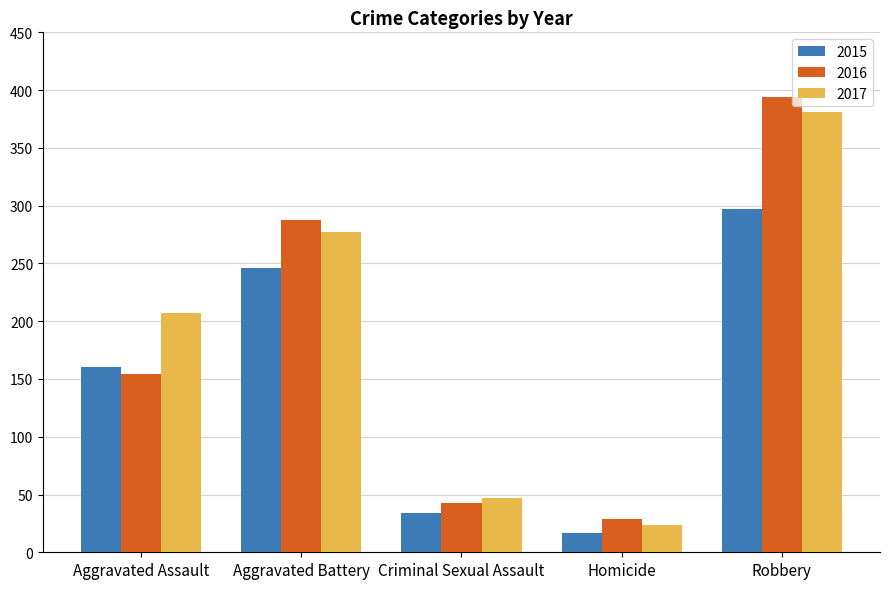

At which category does the chart reach its minimum across all series?

Homicide